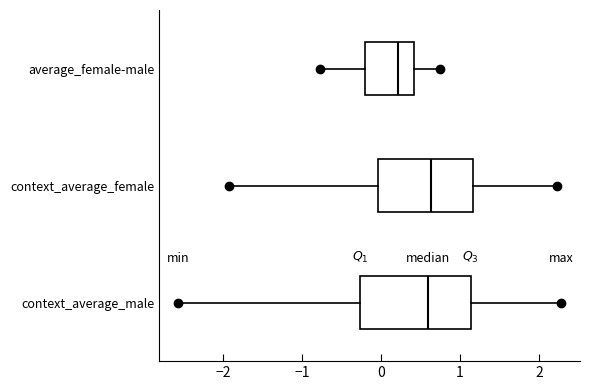

Reading bottom to top, transcribe this box plot: for each box, give where its median line is, the range the box spans, and where its two whiskers end, as read against the x-axis. The values are not printed on the chart, so give them approximately, as read against the axis.

context_average_male: median 0.6, box -0.3 to 1.1, whiskers -2.6 to 2.3
context_average_female: median 0.6, box 0.0 to 1.2, whiskers -1.9 to 2.2
average_female-male: median 0.2, box -0.2 to 0.4, whiskers -0.8 to 0.7